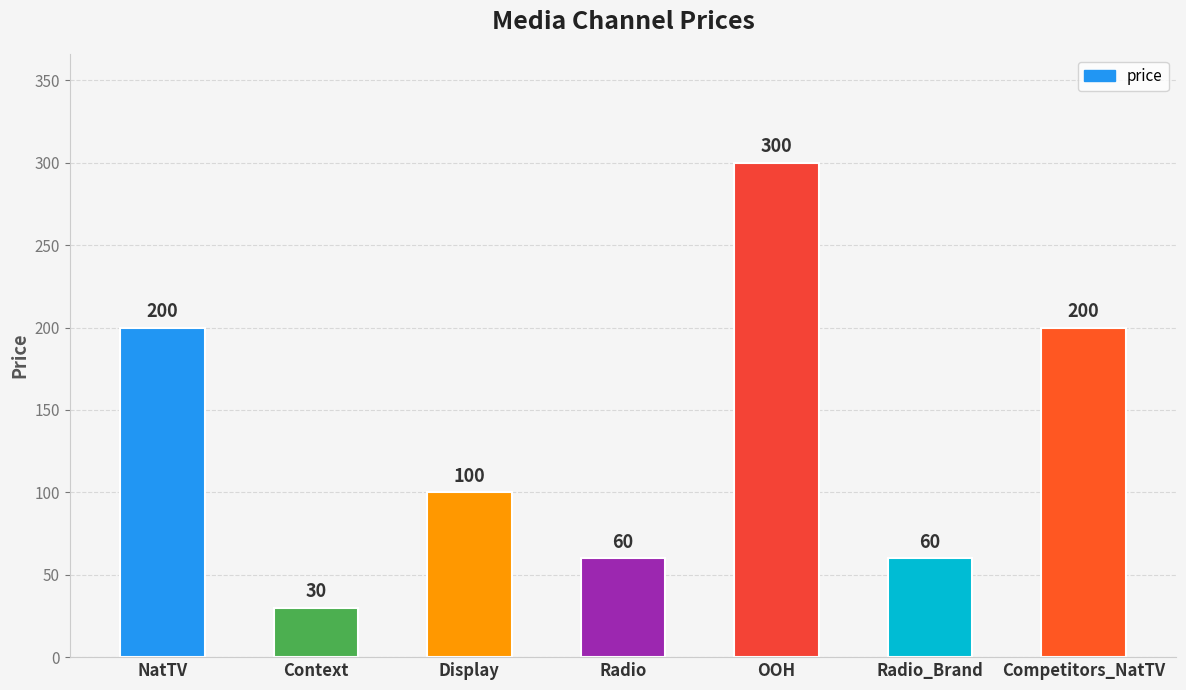

Reading left to right, list all the values displayed in this chart.

200	30	100	60	300	60	200